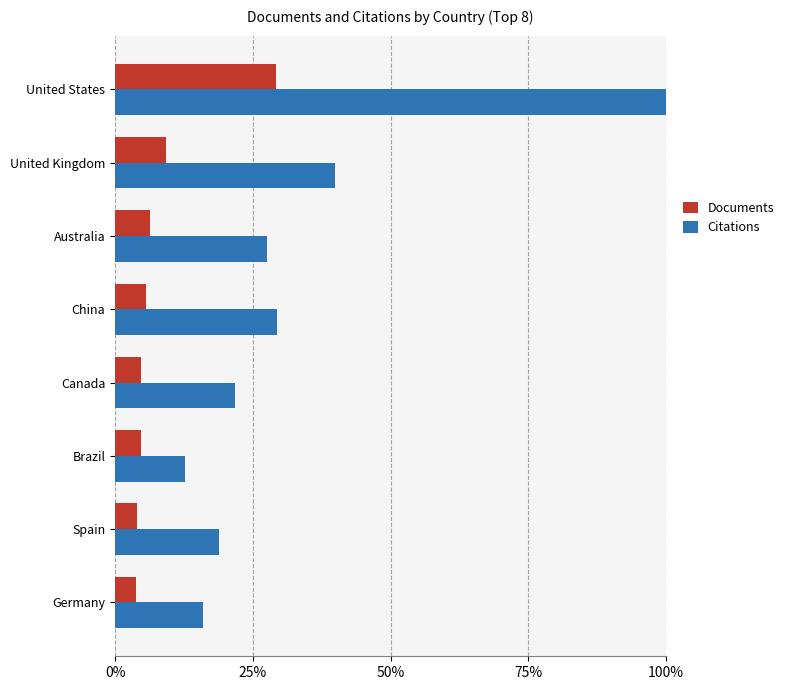

Does the chart contain any negative values?

No